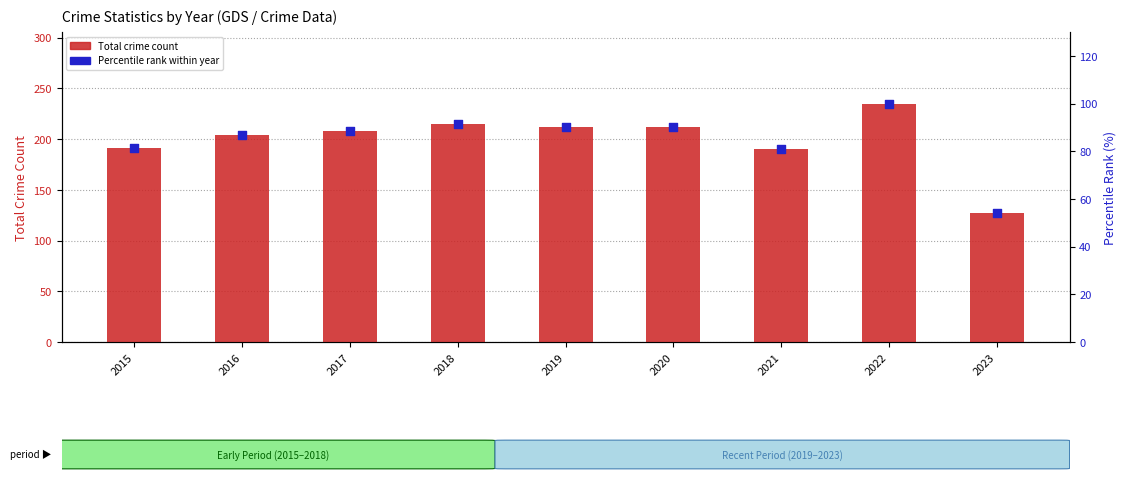

At which category is the sum across all series the highest?

2022